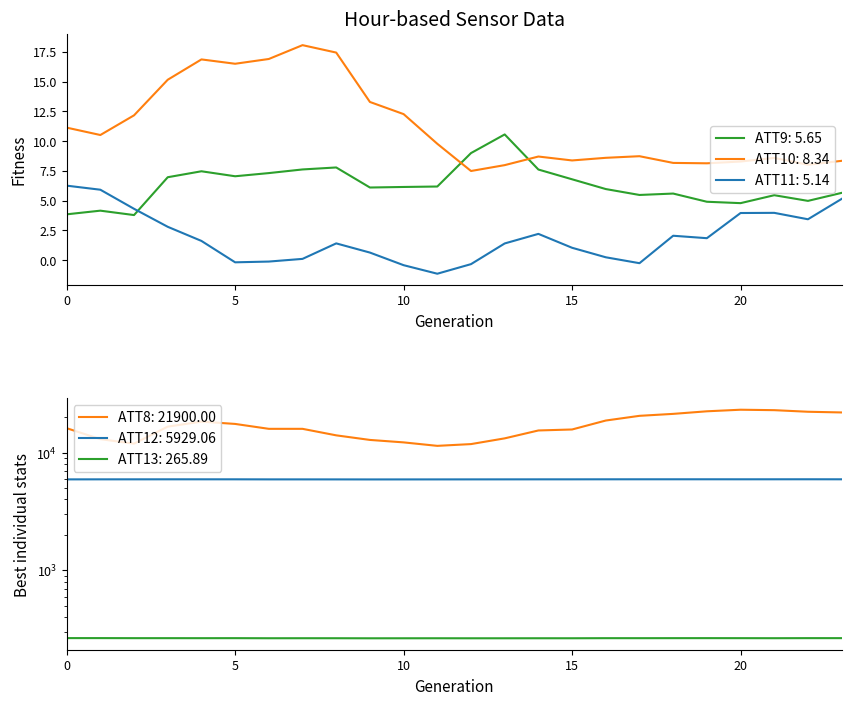

Which has a higher value, 17 or 23?

23